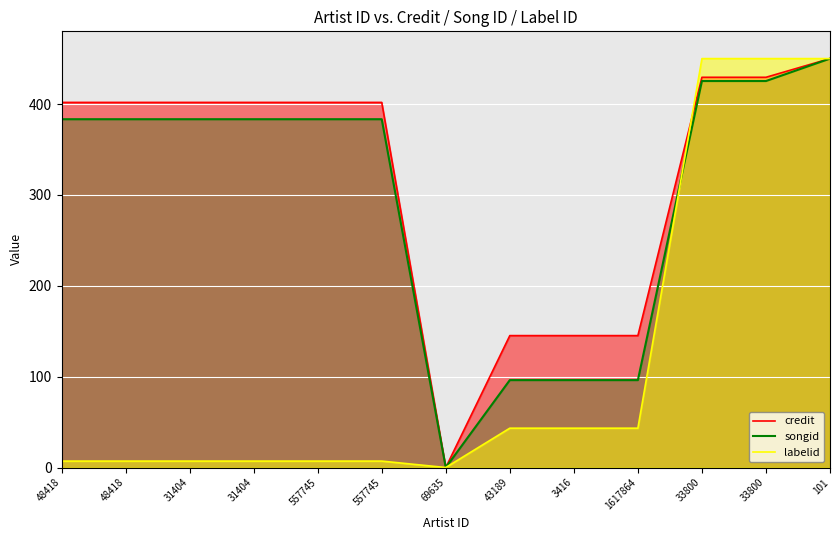

List the labels in order of labelid value, largest first.

33800, 33800, 101, 43189, 3416, 1617864, 48418, 48418, 31404, 31404, 557745, 557745, 69635